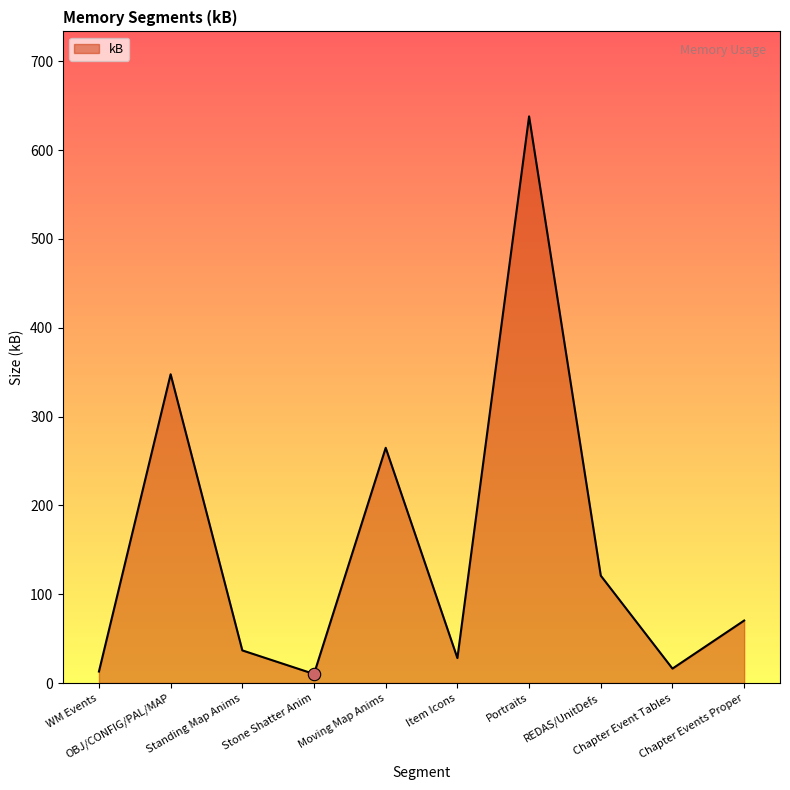

Approximately how many times larger is the value at Chapter Event Tables compared to Stone Shatter Anim?

1.6